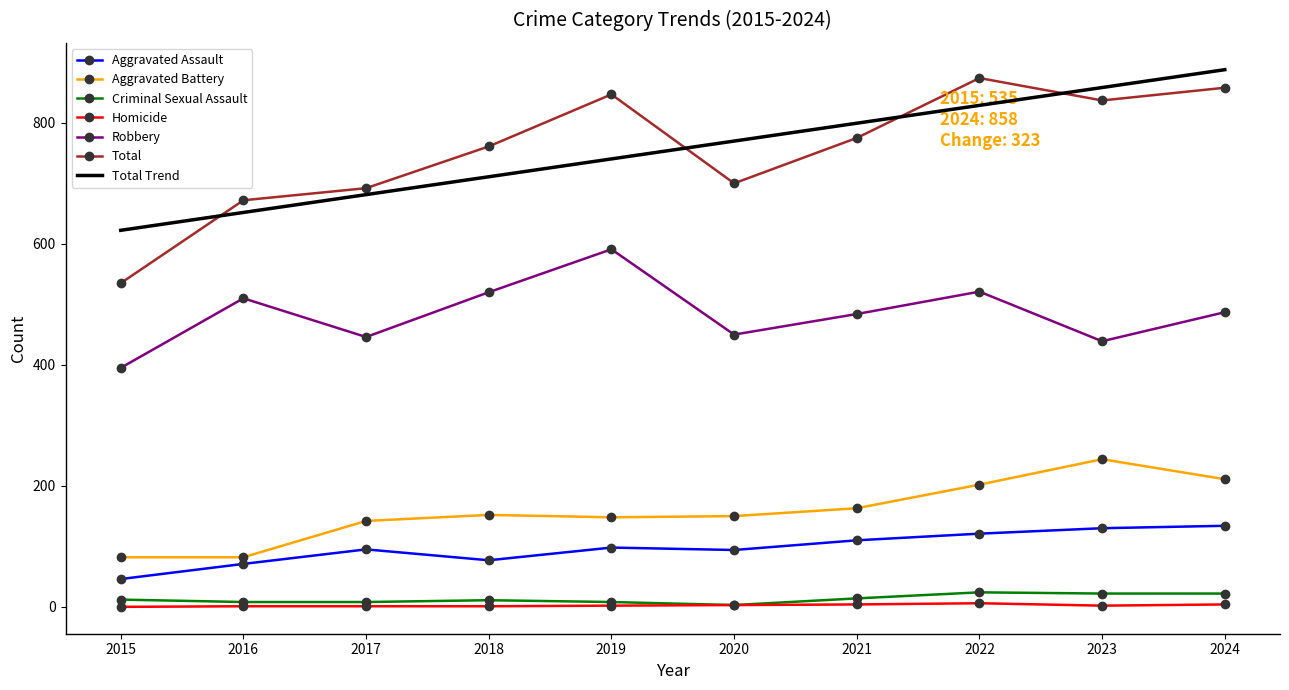

True or false: Robbery and Criminal Sexual Assault cross at least once.

False